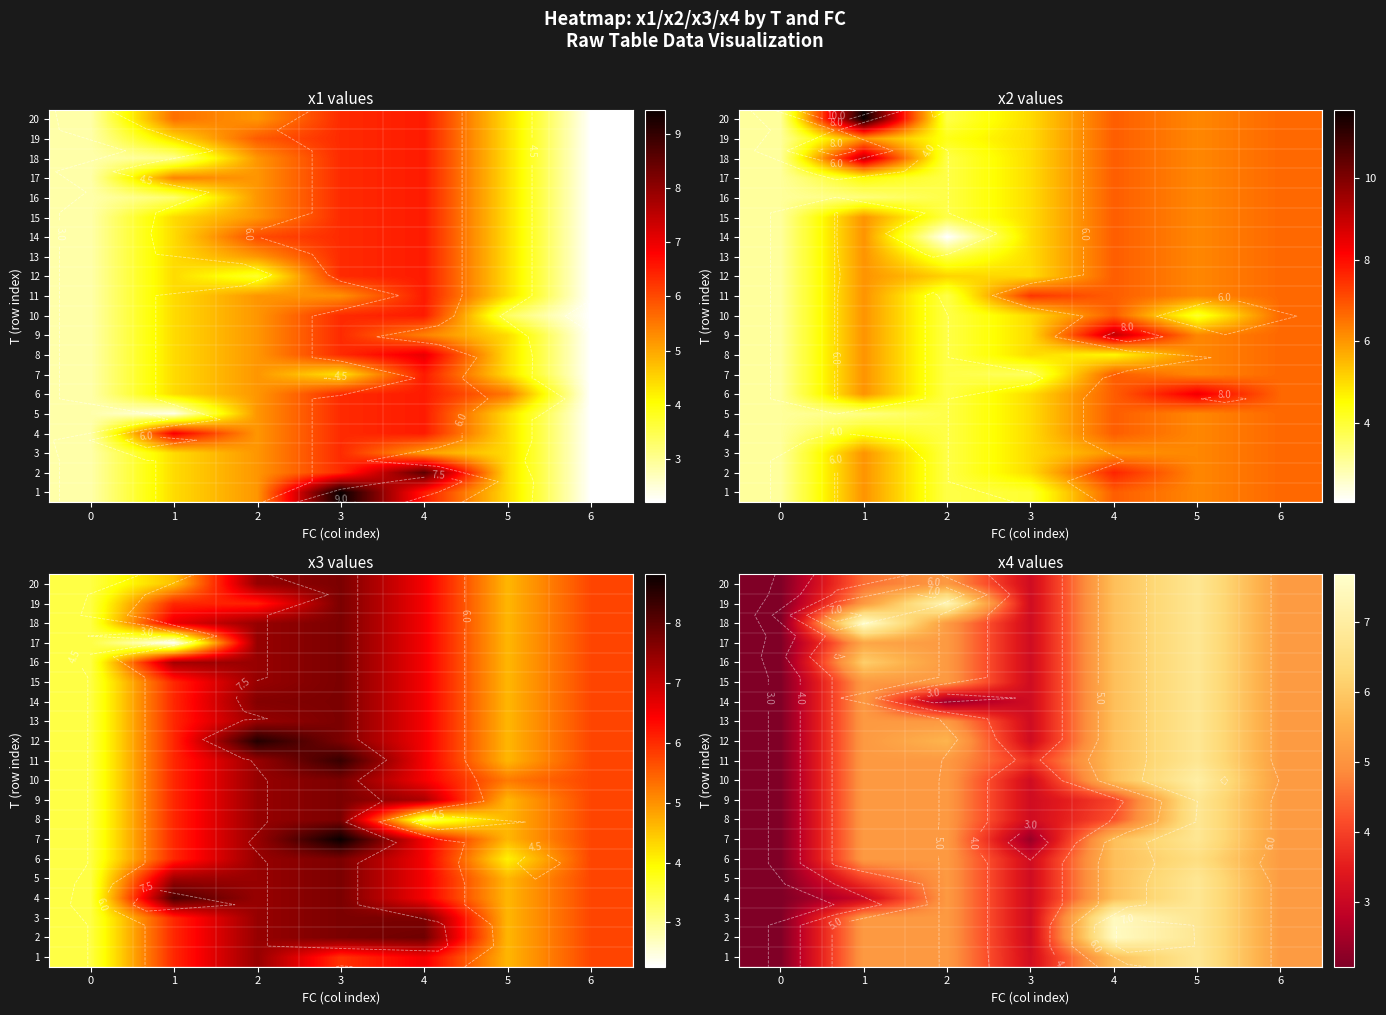

How many categories are shown in the chart?

7